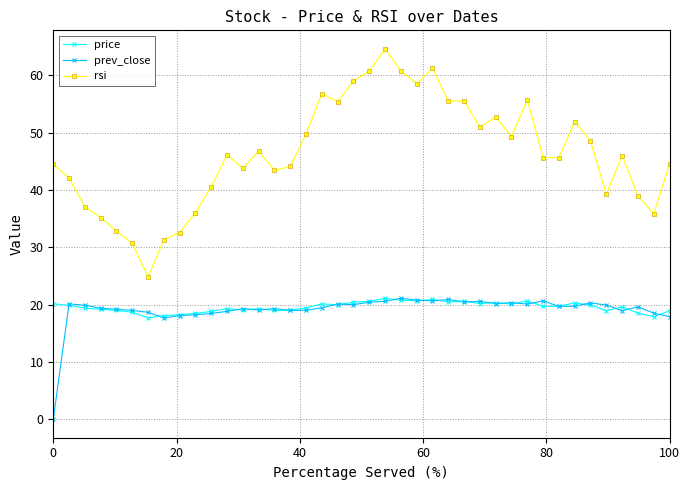

Does the chart display data point markers on the line(s)?

Yes